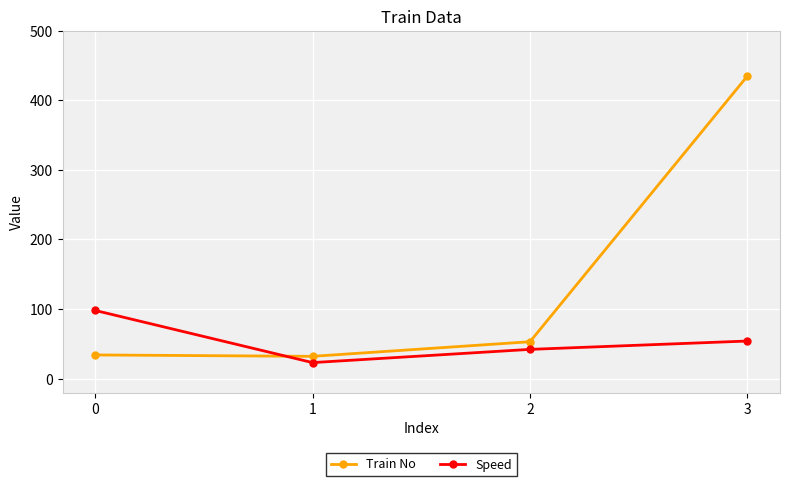

True or false: Train No has a value of 116 at 3.

False